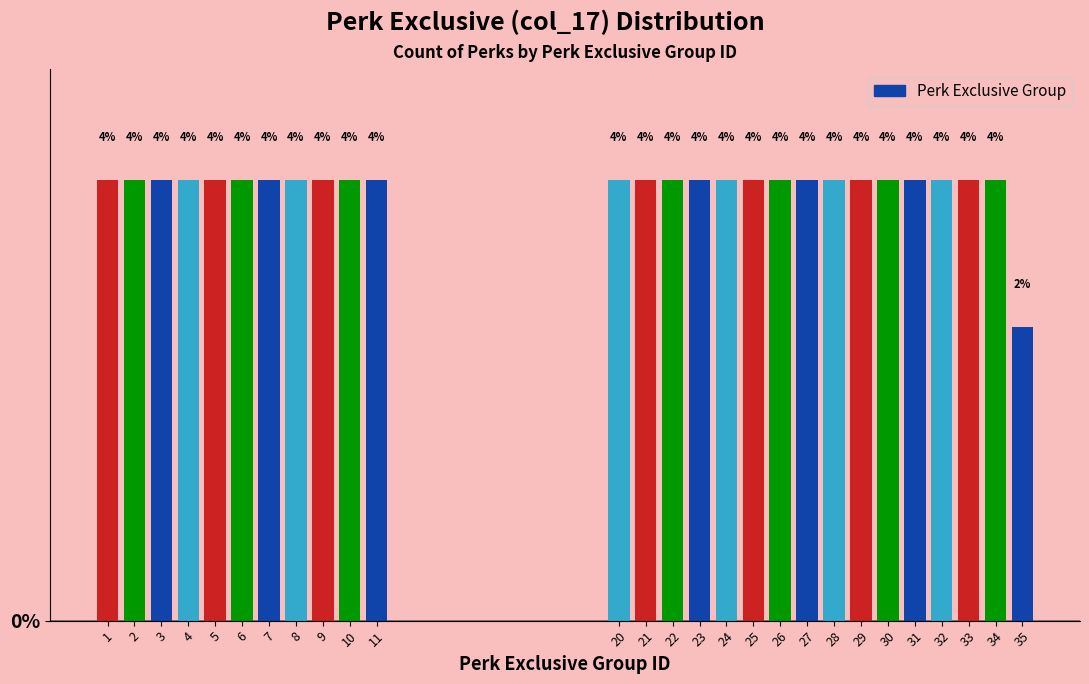

How many bars are there in total?

27